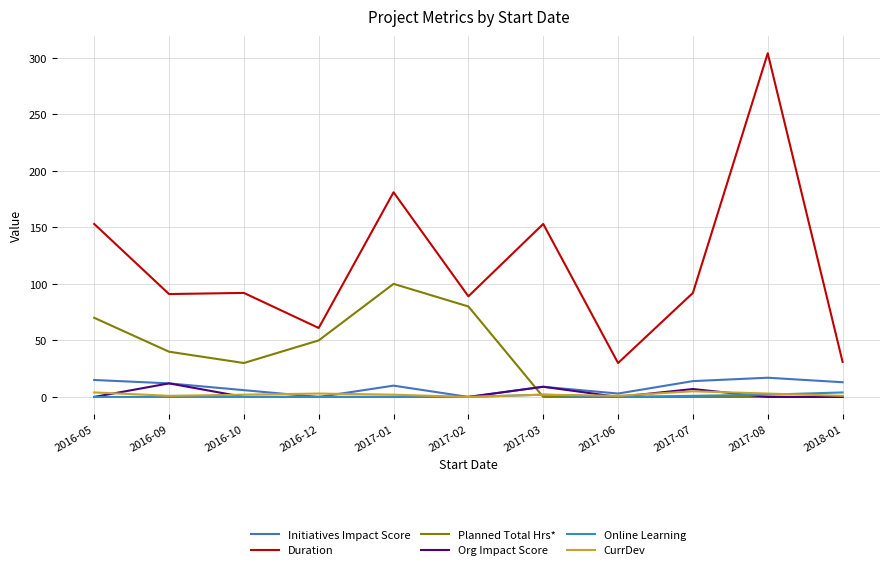

In CurrDev, how many points are lower than both neighbors (excluding endpoints)?

3